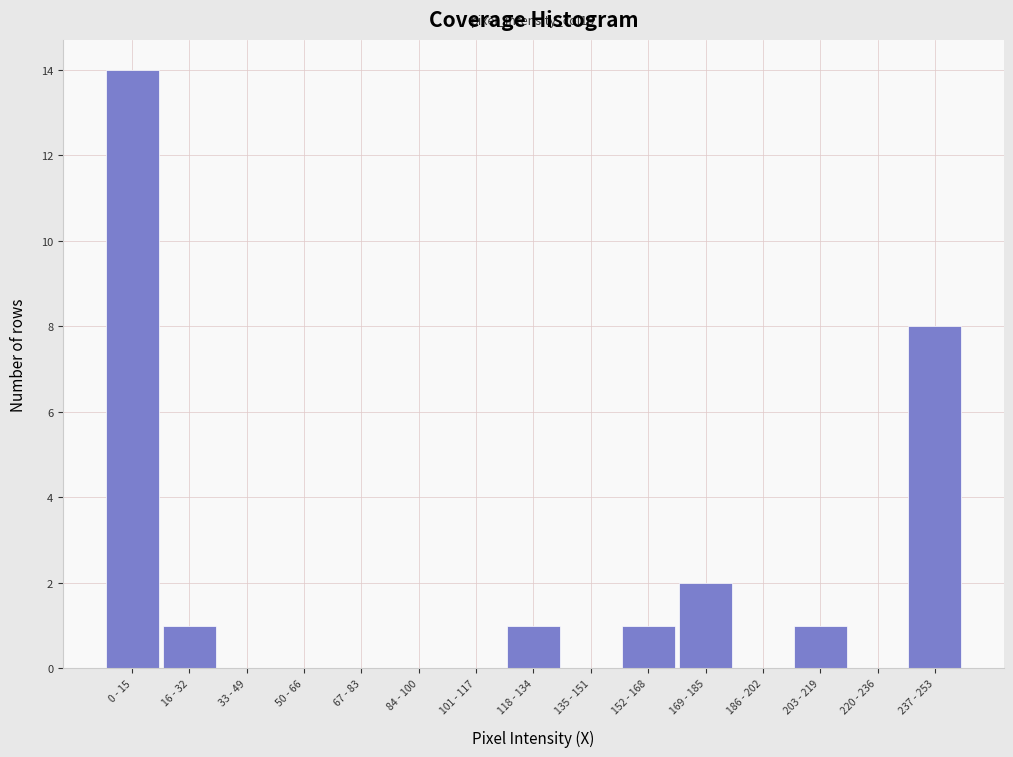

Reading left to right, what are all the values shown in this chart?

0 - 15=14	16 - 32=1	33 - 49=0	50 - 66=0	67 - 83=0	84 - 100=0	101 - 117=0	118 - 134=1	135 - 151=0	152 - 168=1	169 - 185=2	186 - 202=0	203 - 219=1	220 - 236=0	237 - 253=8